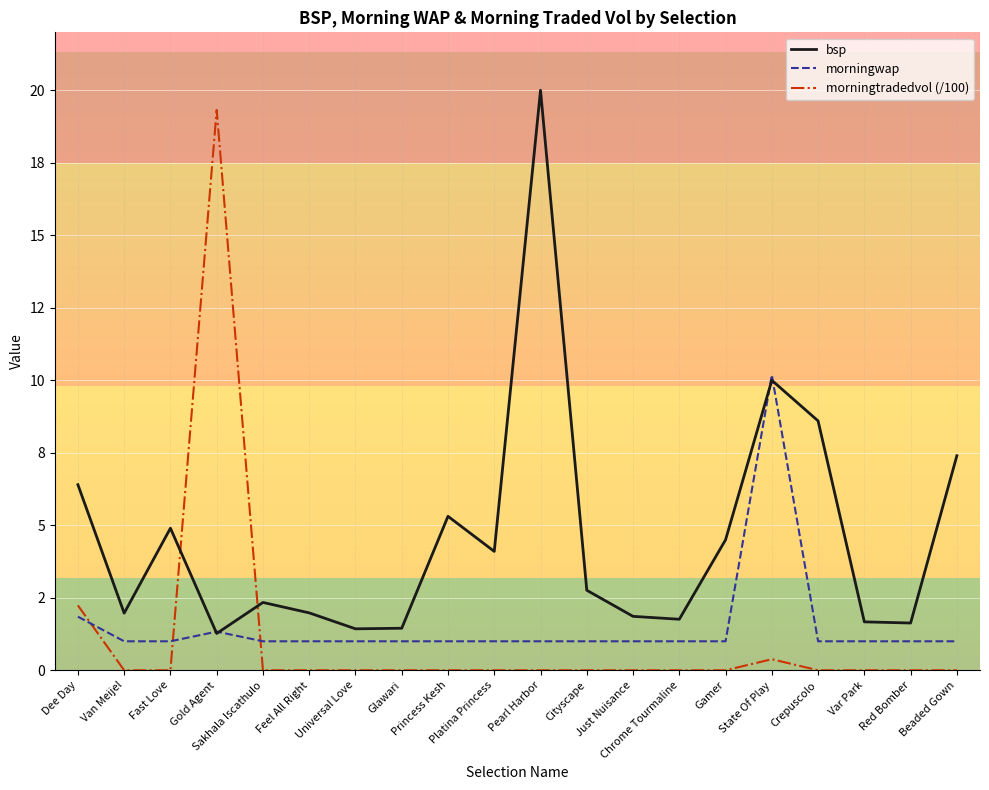

Does the chart have visible grid lines?

Yes